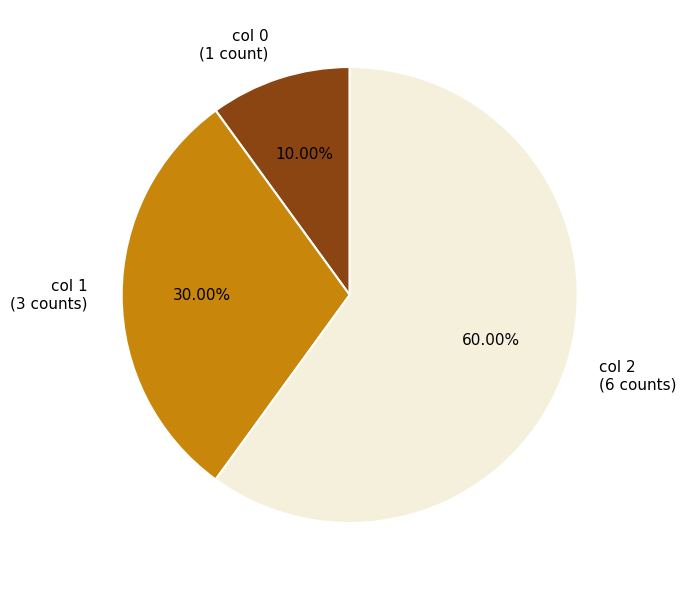

Approximately how many times larger is the value at col 0 (1 count) compared to col 1 (3 counts)?

0.3